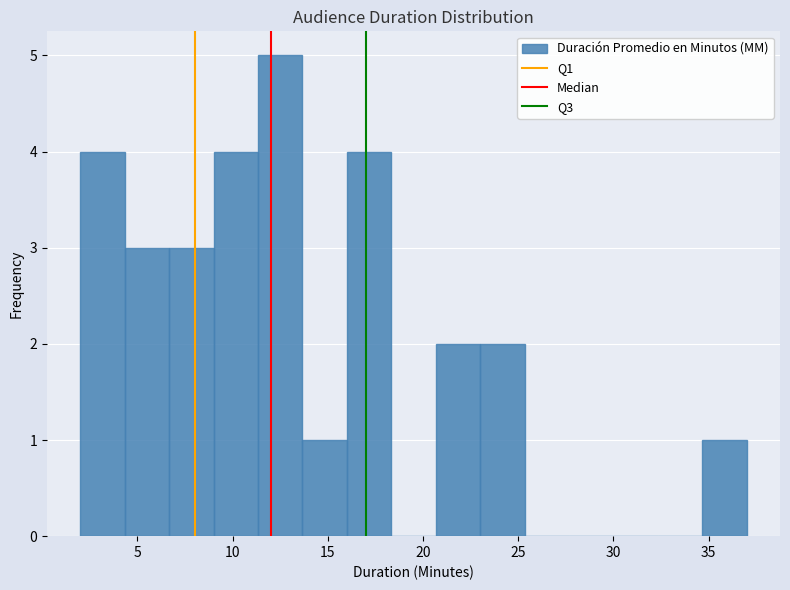

Reading left to right, transcribe this chart: for each bar, give the range it covers on the x-axis and its height. Neither the bar edges nor the heights are printed on the chart, so give them approximately, as read against the axes.

2.0 to 4.5: 4
4.5 to 6.5: 3
6.5 to 9.0: 3
9.0 to 11.5: 4
11.5 to 13.5: 5
13.5 to 16.0: 1
16.0 to 18.5: 4
18.5 to 20.5: 0
20.5 to 23.0: 2
23.0 to 25.5: 2
25.5 to 27.5: 0
27.5 to 30.0: 0
30.0 to 32.5: 0
32.5 to 34.5: 0
34.5 to 37.0: 1